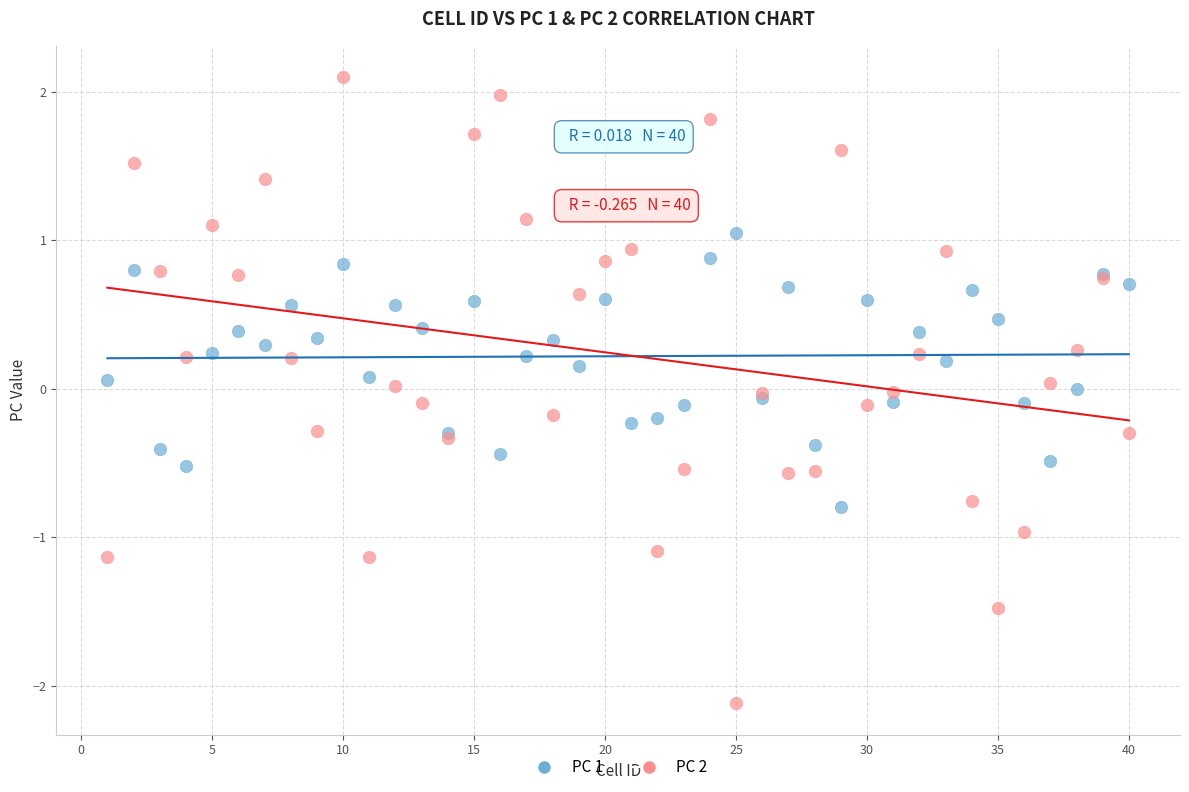

Which series has the widest spread of Y values?

PC 2